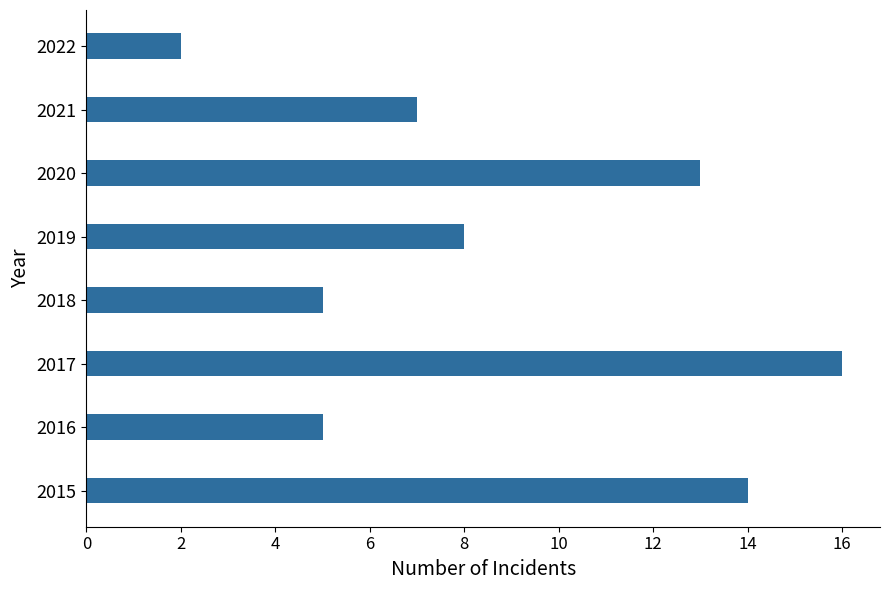

What value does the data have at 2021, to the nearest 10?

10